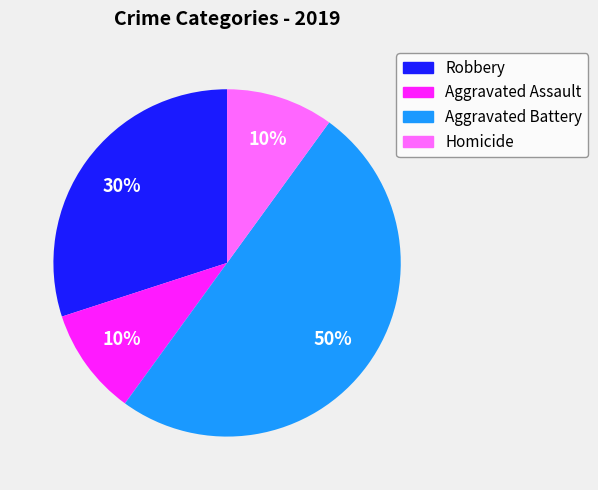

Which slice is the largest?

Aggravated Battery